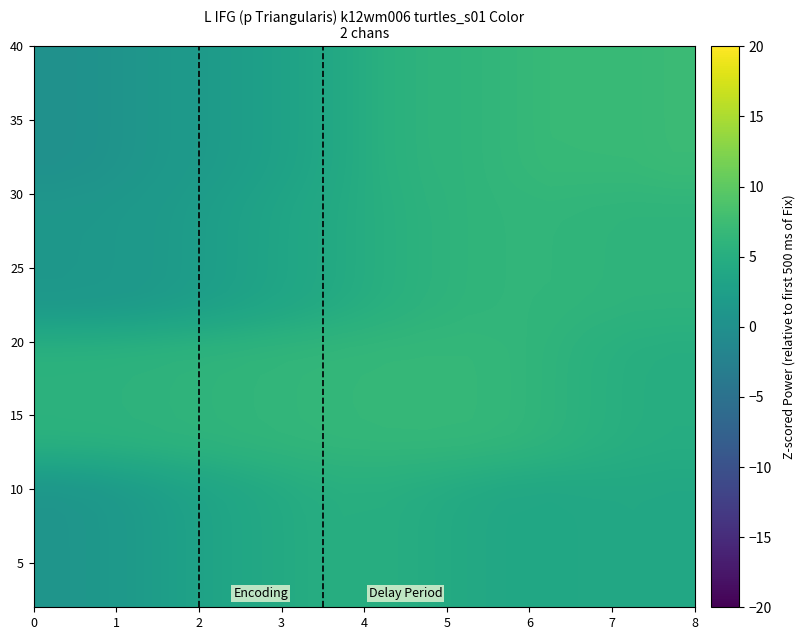

What is the smallest value displayed?

0.2